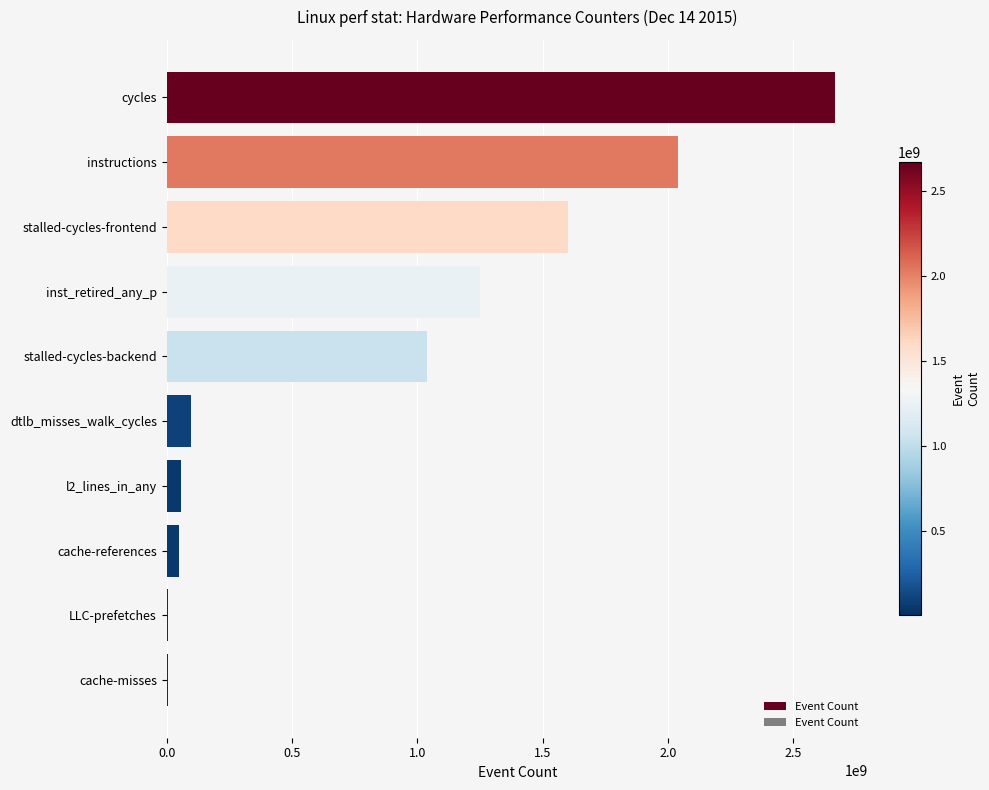

What is the maximum value shown in the chart?

2667209271